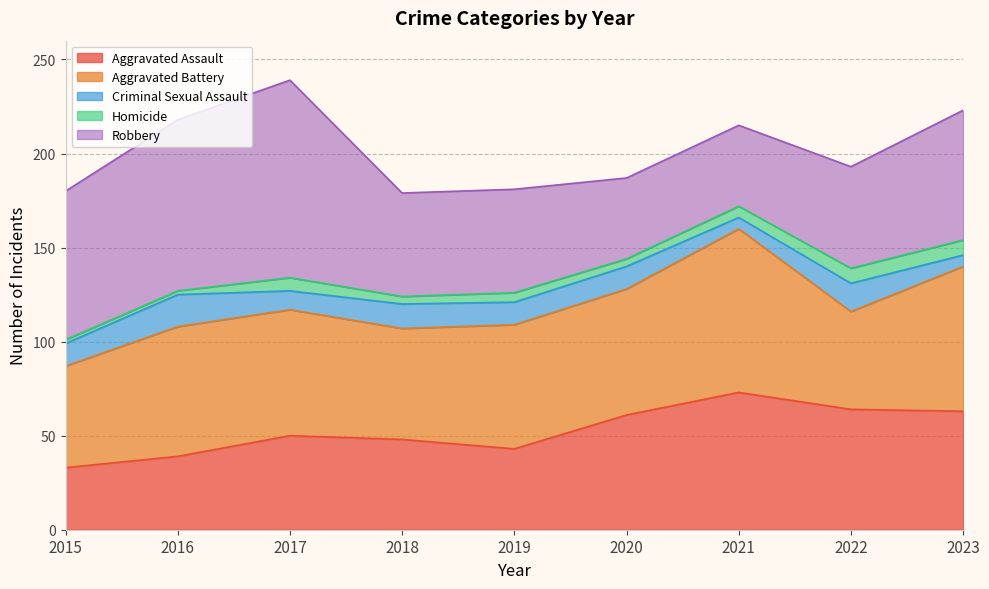

Does the chart display data point markers on the line(s)?

No